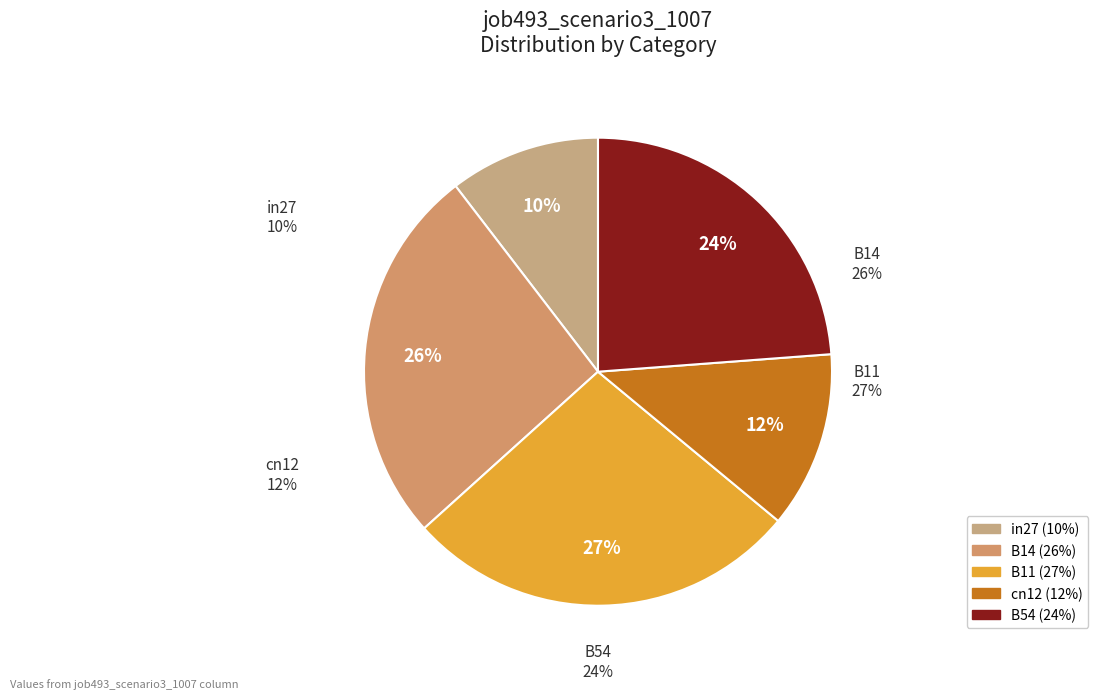

How many slices are in this pie chart?

5